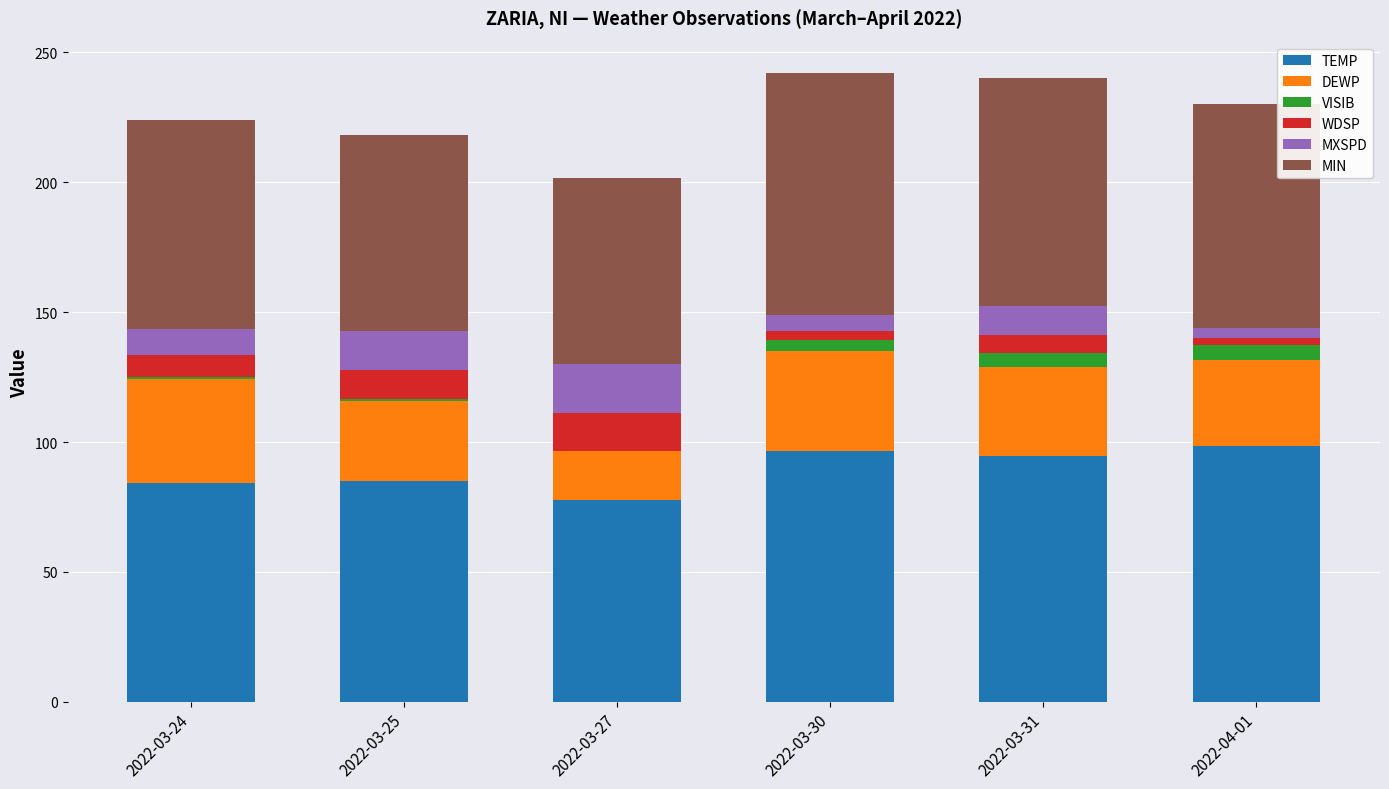

What is the total value across all series at 2022-03-31?

240.1